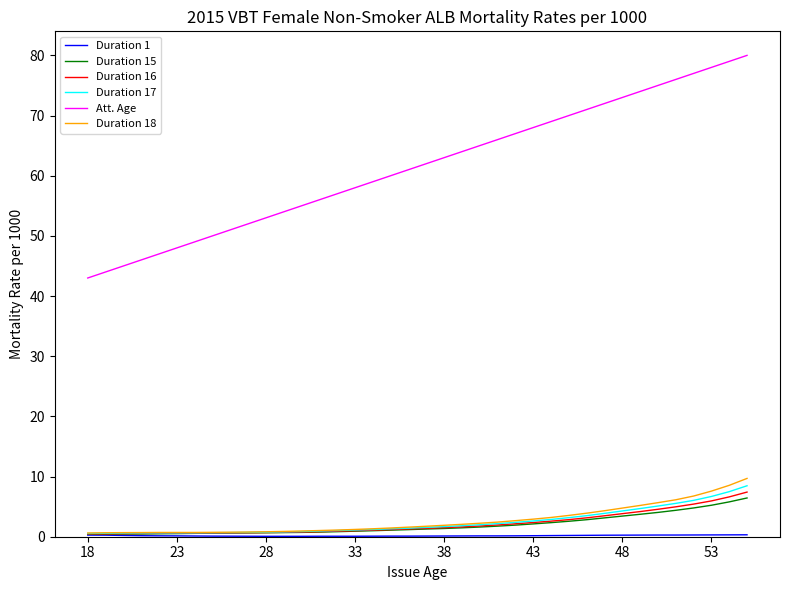

Which series has the largest range (max minus min)?

Att. Age